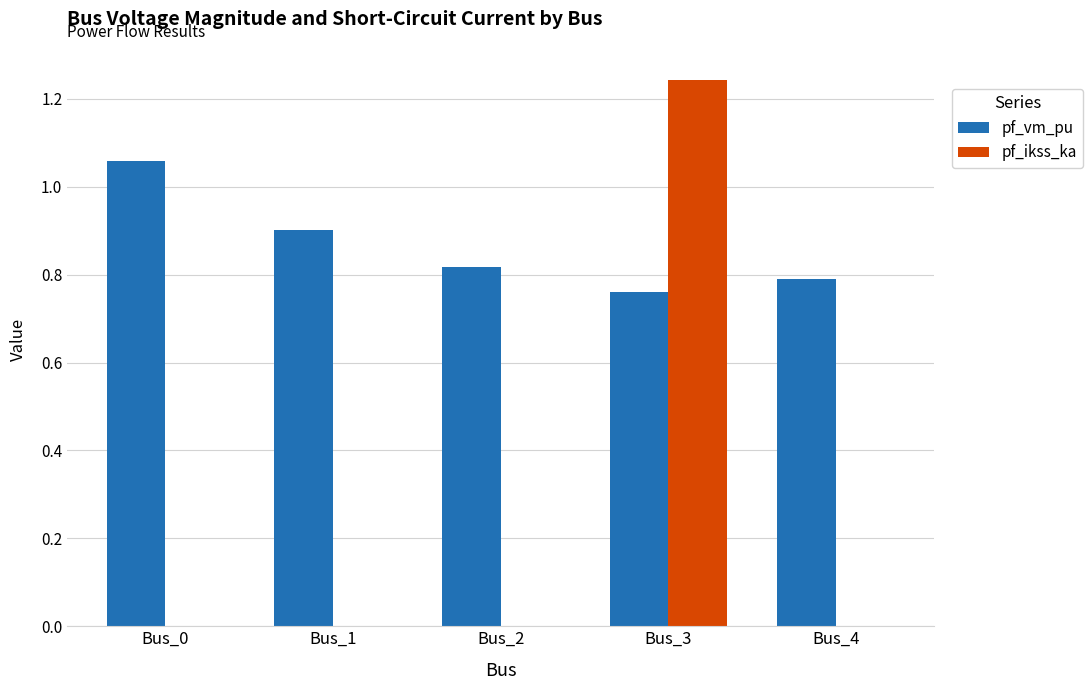

Is the value of pf_vm_pu at Bus_1 greater than the value of pf_ikss_ka at Bus_1?

Yes